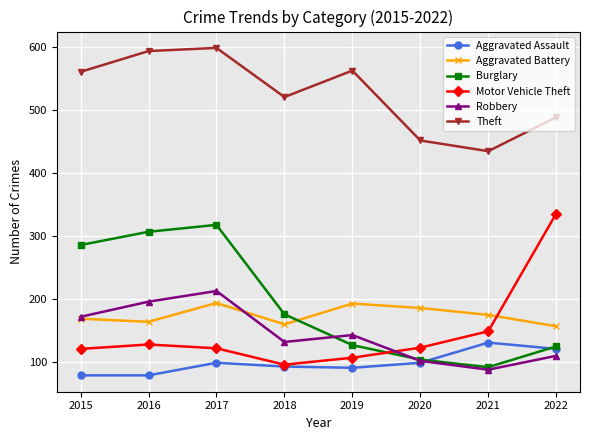

Which series has the largest range (max minus min)?

Motor Vehicle Theft